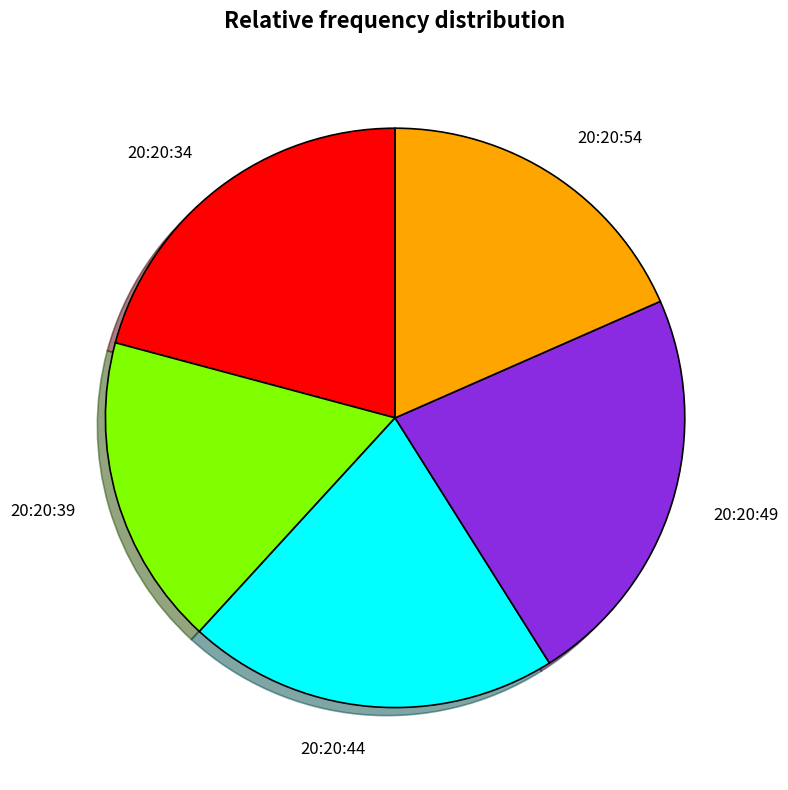

Is the sum of 20:20:34 and 20:20:54 greater than half?

No